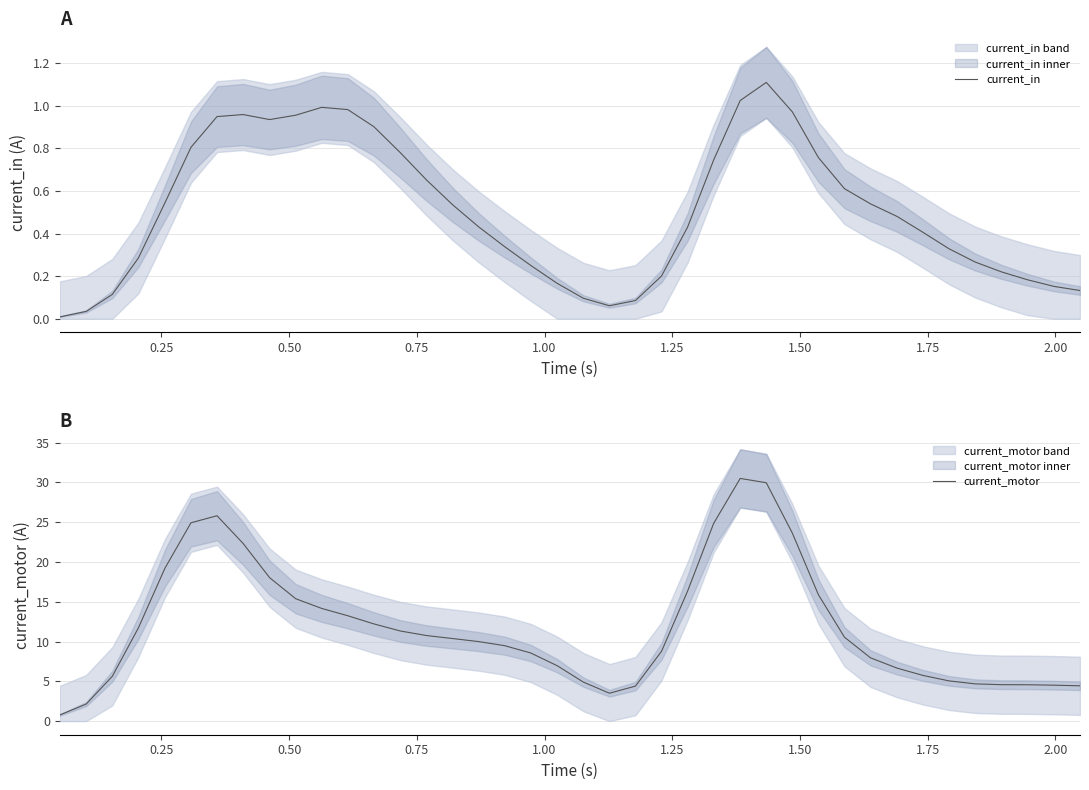

True or false: current_in has more than 2 interior local peaks.

True